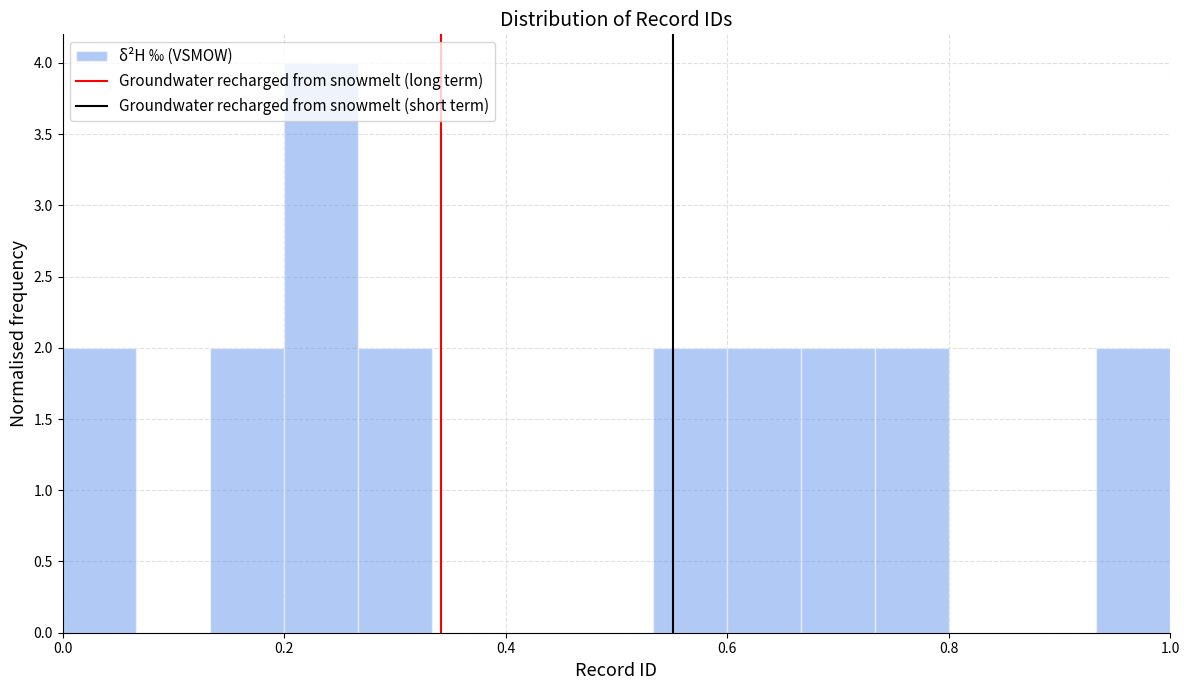

Around what value on the x-axis is the tallest bar? Give the approximate position of its centre, as read against the axis.

0.24